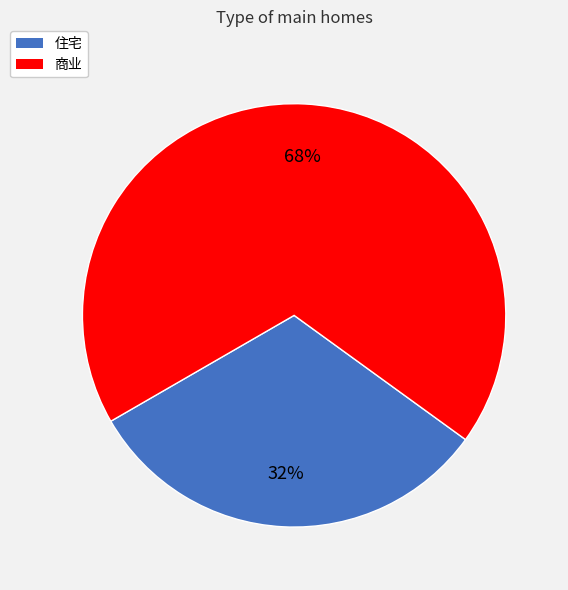

Rank the categories by value from lowest to highest.

住宅, 商业